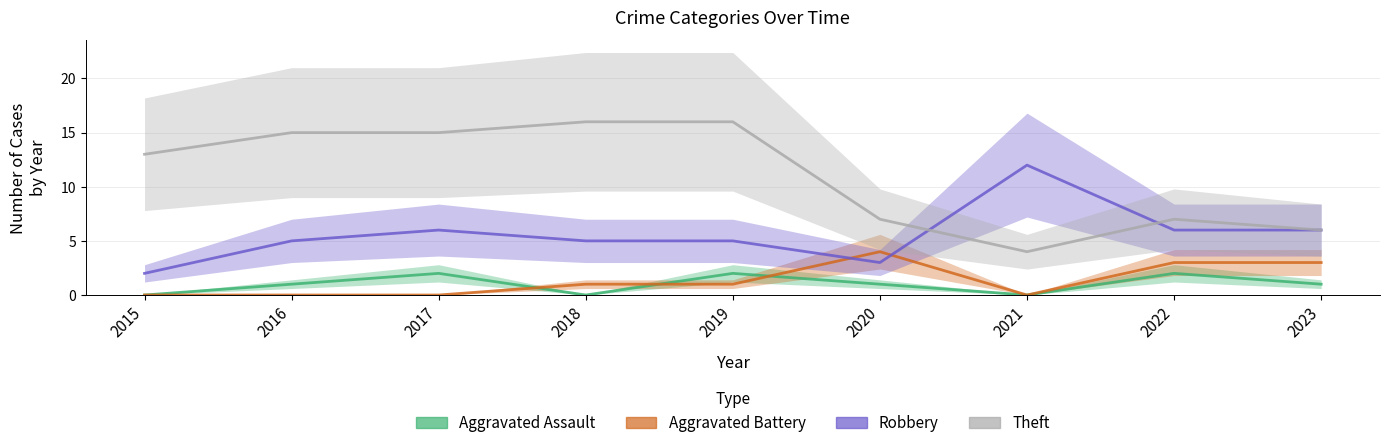

Which category has the highest value in the Theft series?

2018